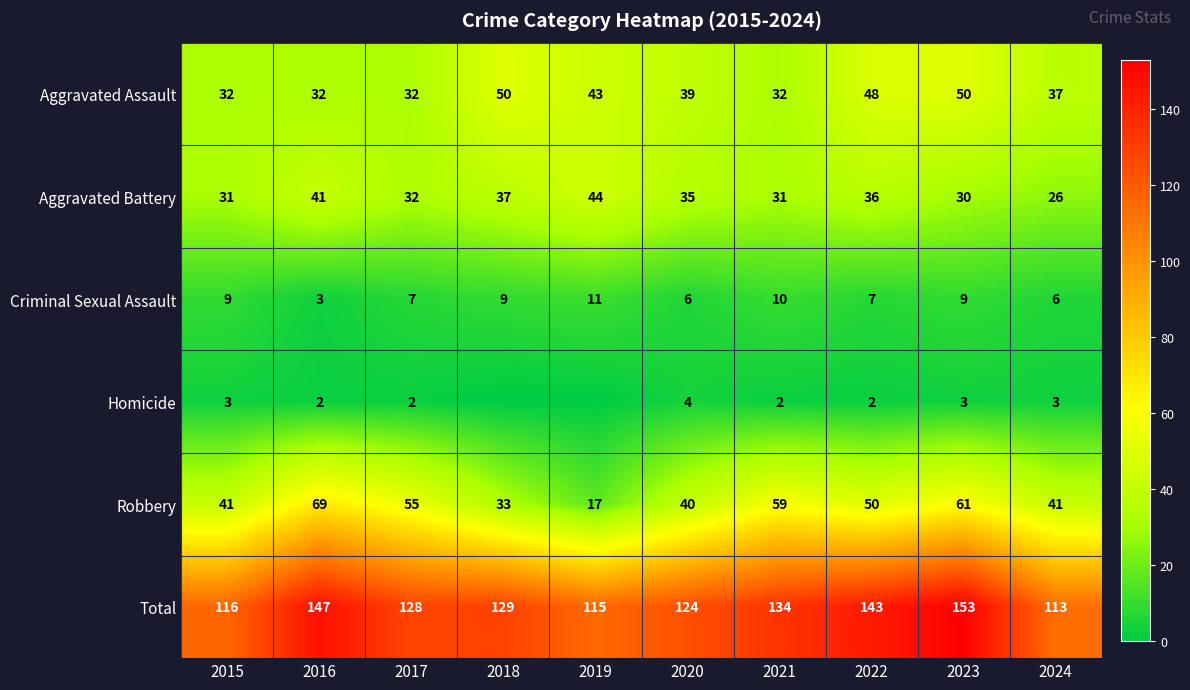

At 2023, list the series in order from largest to smallest.

Total, Robbery, Aggravated Assault, Aggravated Battery, Criminal Sexual Assault, Homicide